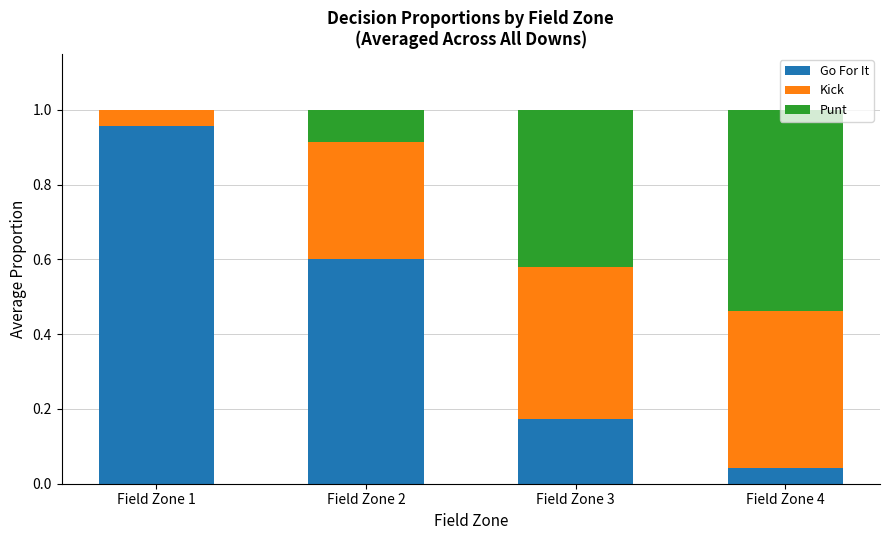

At which label does Go For It reach its peak?

Field Zone 1